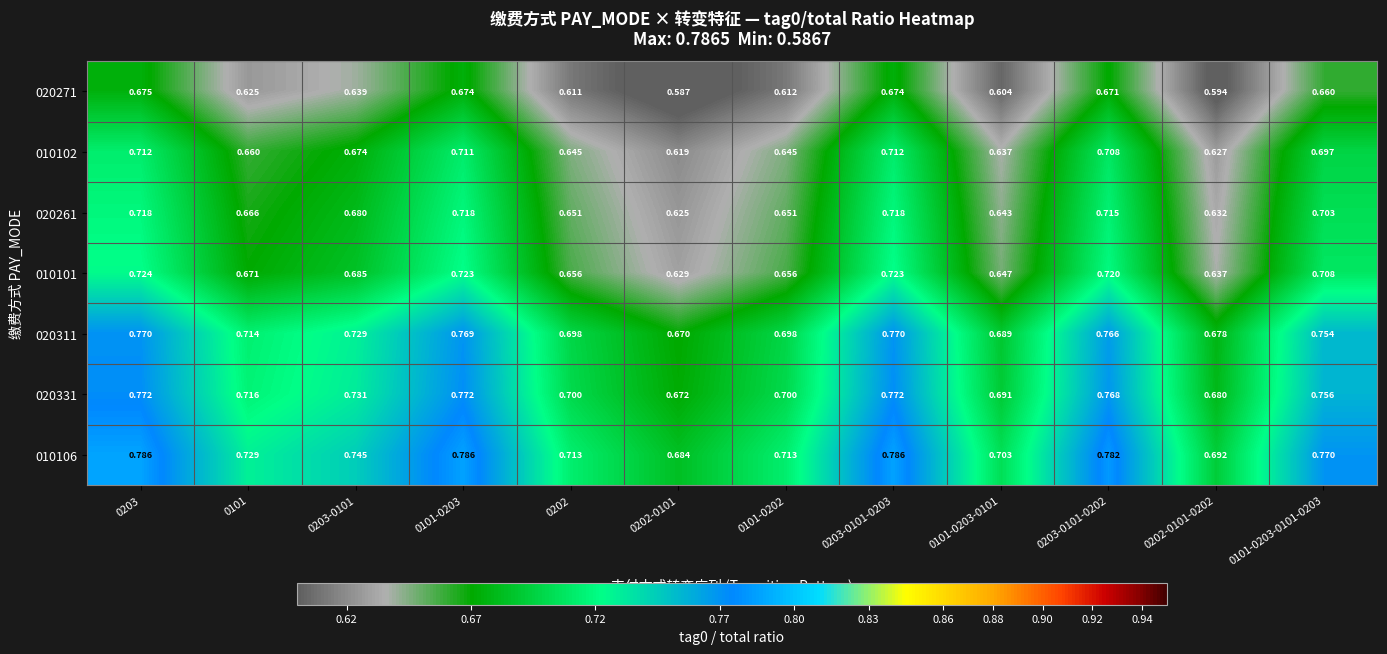

Is the value of 010101 at 0202-0101-0202 greater than the value of 020311 at 0101-0202?

No